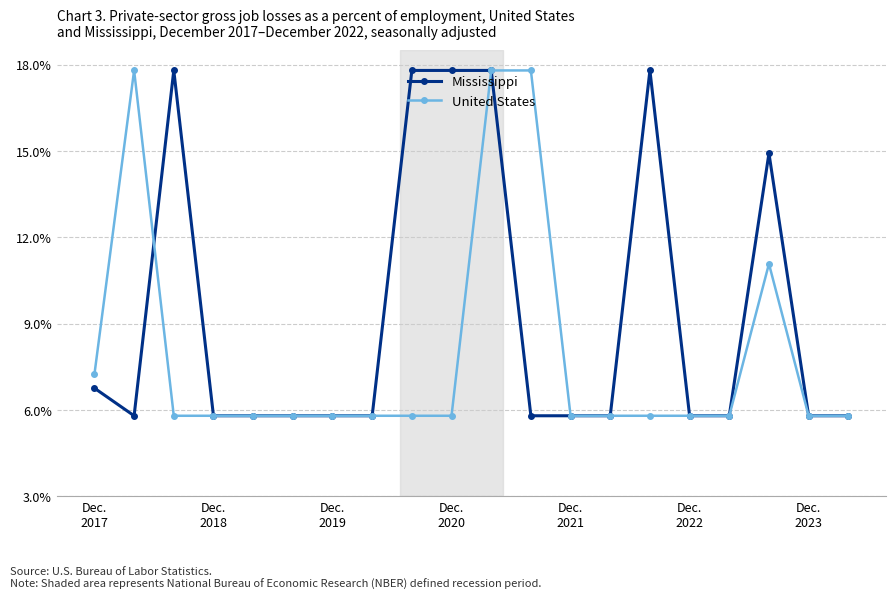

Rank the series by their average value, from highest to lowest.

Mississippi, United States